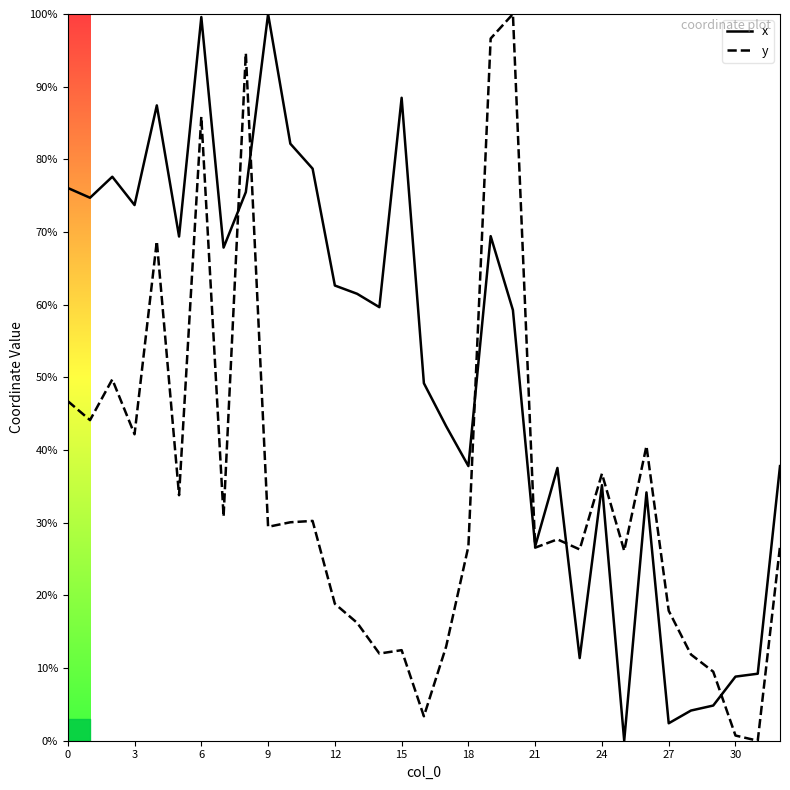

Which series ends up on top after the final intersection of x and y?

x